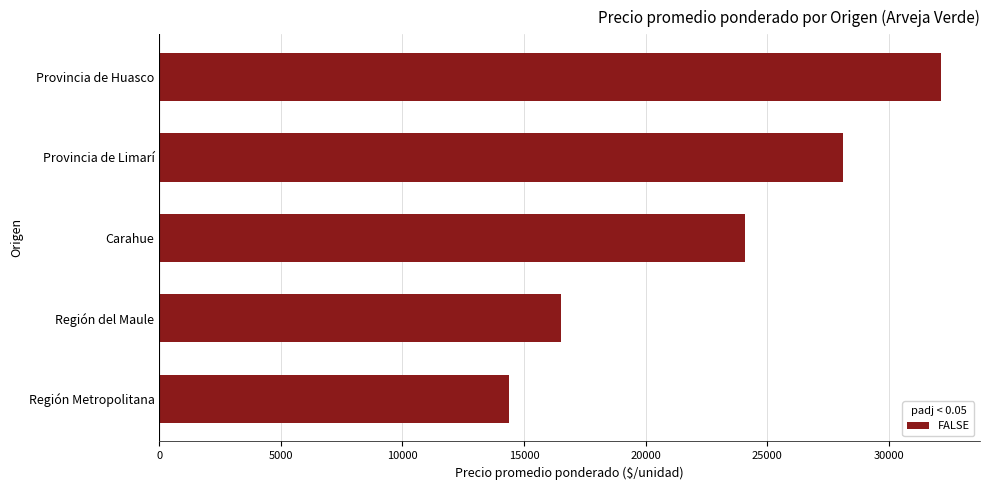

Where is the data nearest to the value 23261?

Carahue